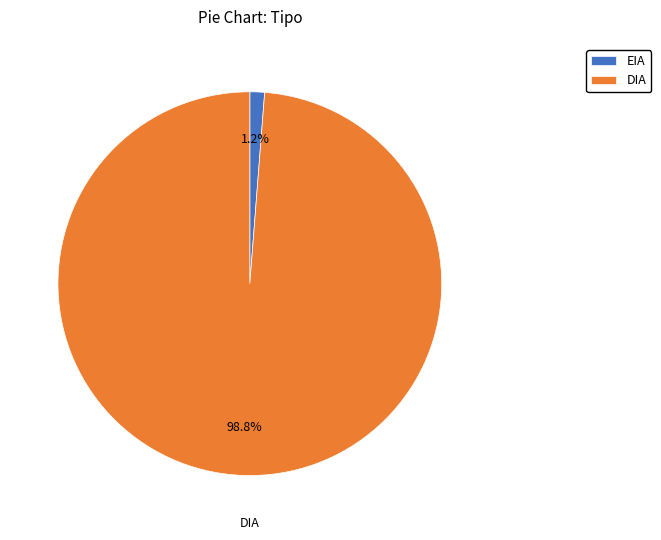

Does any single category account for the majority?

Yes